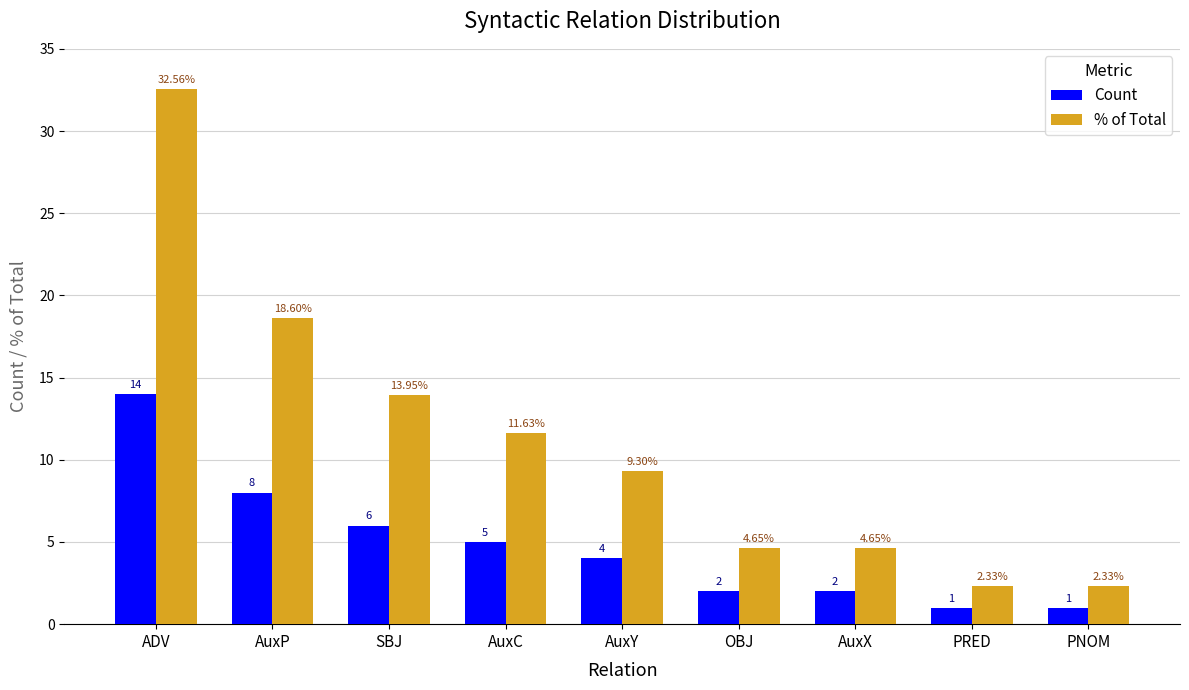

At AuxY, list the series in order from smallest to largest.

Count, % of Total